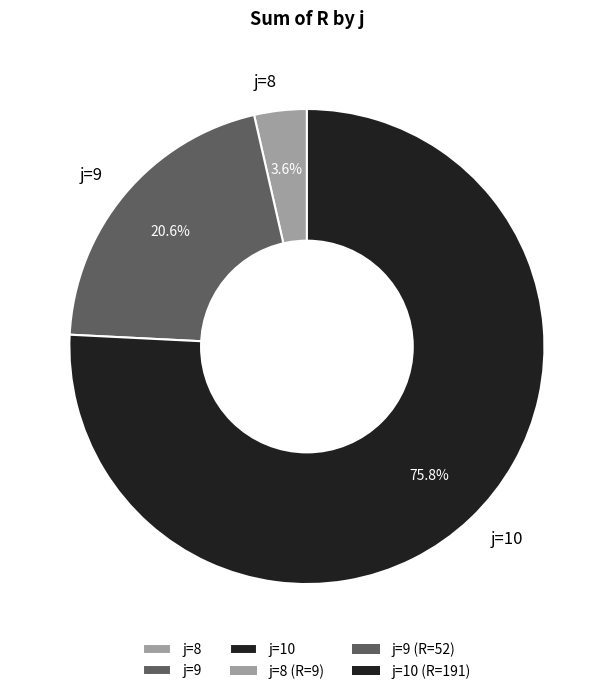

The j=8 slice represents 4% of the pie. True or false?

True